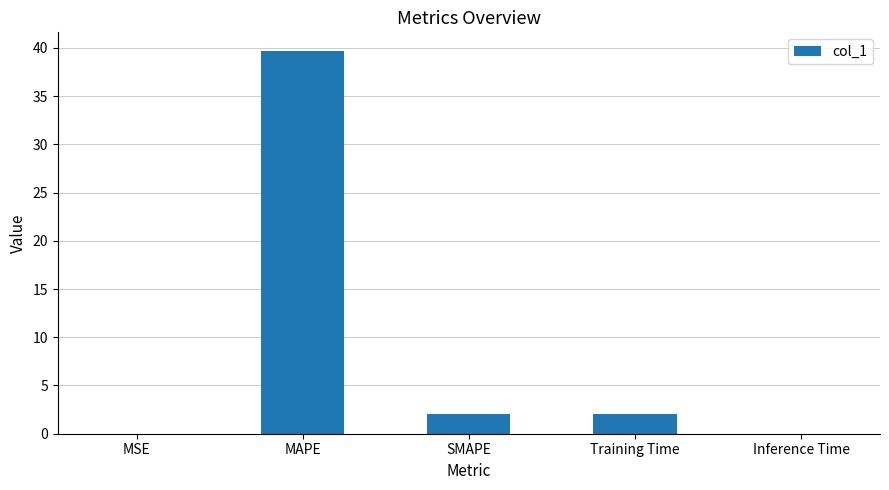

Which label corresponds to the largest value in the chart?

MAPE